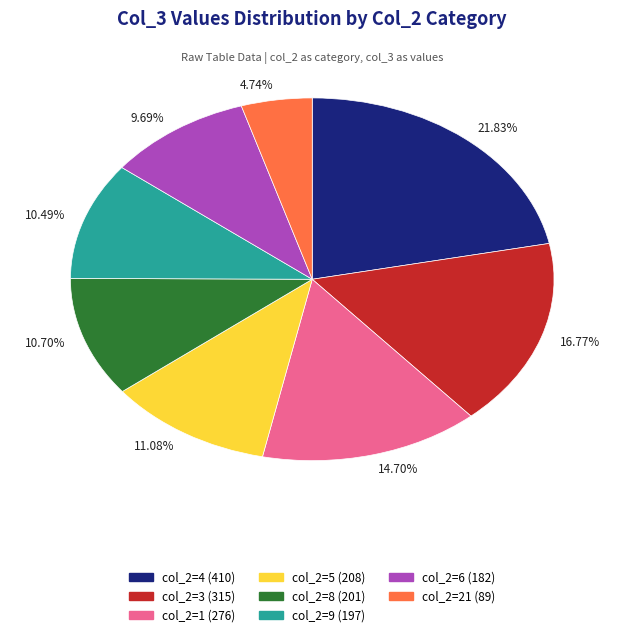

Is there any slice that represents more than half of the pie?

No